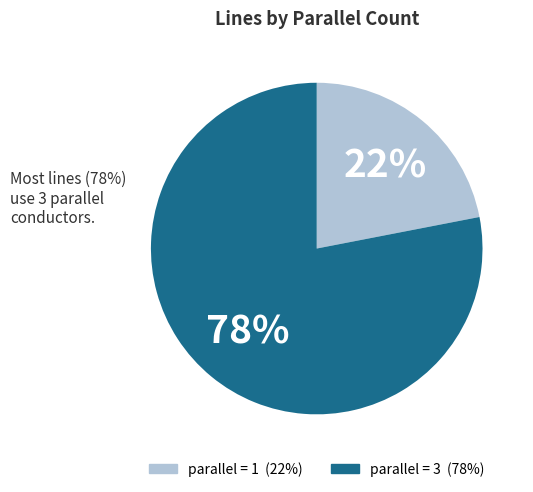

Does any single category account for the majority?

Yes